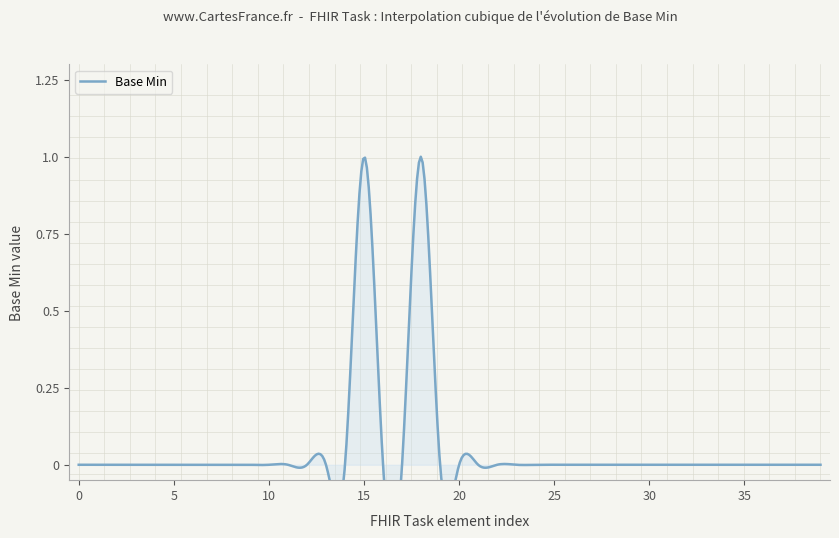

Reading left to right, transcribe all the data shown in this chart.

Task=0	Task.id=0	Task.meta=0	Task.implicitRules=0	Task.language=0	Task.text=0	Task.contained=0	Task.extension=0	Task.modifierExtension=0	Task.identifier=0	Task.instantiatesCanonical=0	Task.instantiatesUri=0	Task.basedOn=0	Task.groupIdentifier=0	Task.partOf=0	Task.status=1	Task.statusReason=0	Task.businessStatus=0	Task.intent=1	Task.priority=0	Task.code=0	Task.description=0	Task.focus=0	Task.for=0	Task.encounter=0	Task.executionPeriod=0	Task.authoredOn=0	Task.lastModified=0	Task.requester=0	Task.performerType=0	Task.owner=0	Task.location=0	Task.reasonCode=0	Task.reasonReference=0	Task.insurance=0	Task.note=0	Task.relevantHistory=0	Task.restriction=0	Task.restriction.id=0	Task.restriction.extension=0